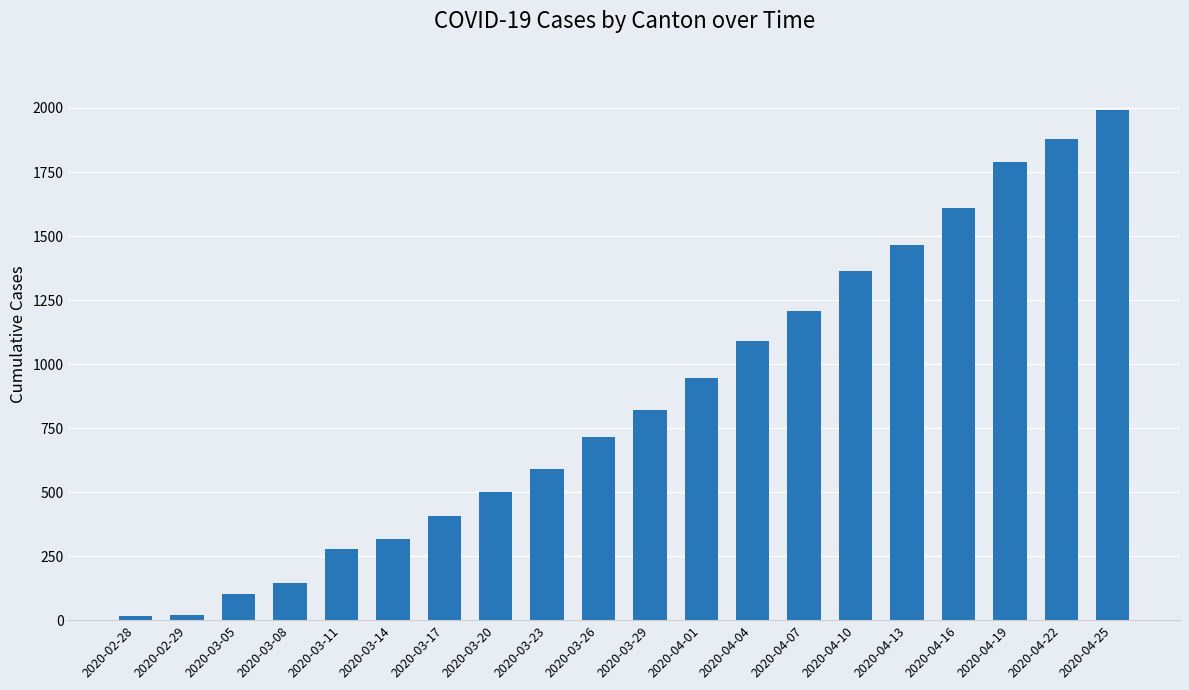

What is the difference between the maximum and second lowest values?

1970